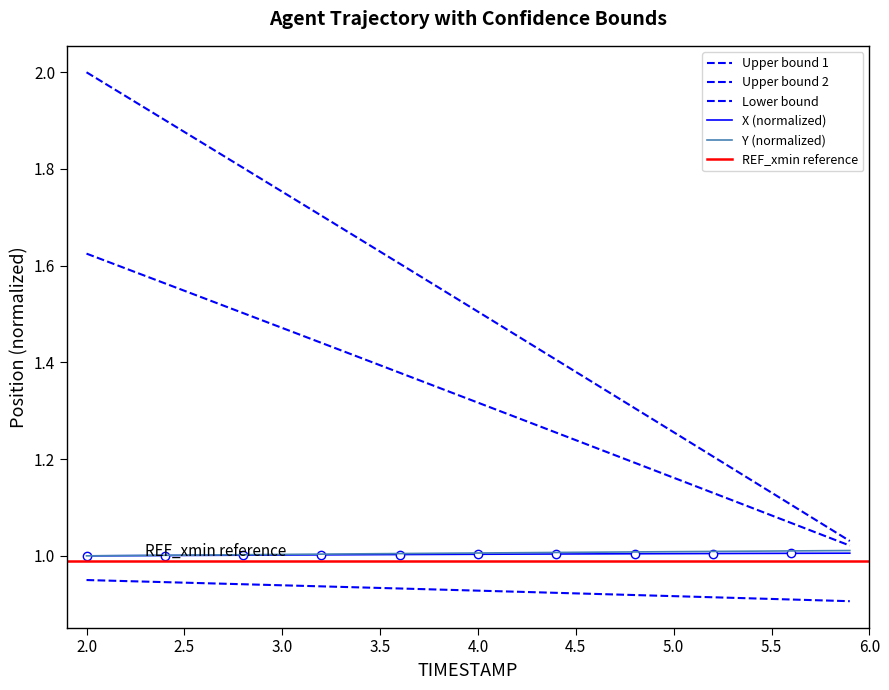

At which label does Y reach its peak?

5.9